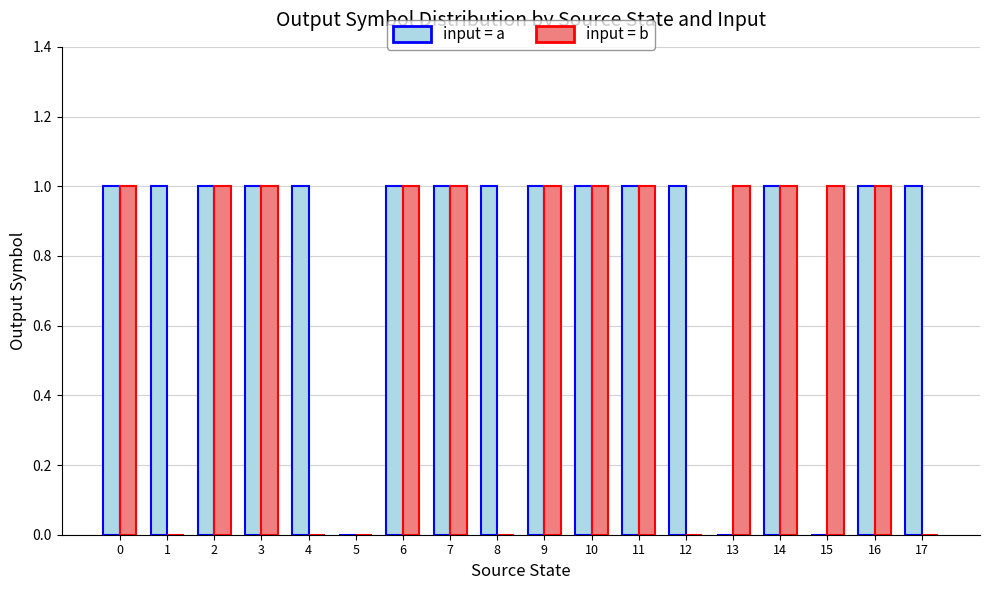

True or false: input = b has a value of 0 at 6.

False